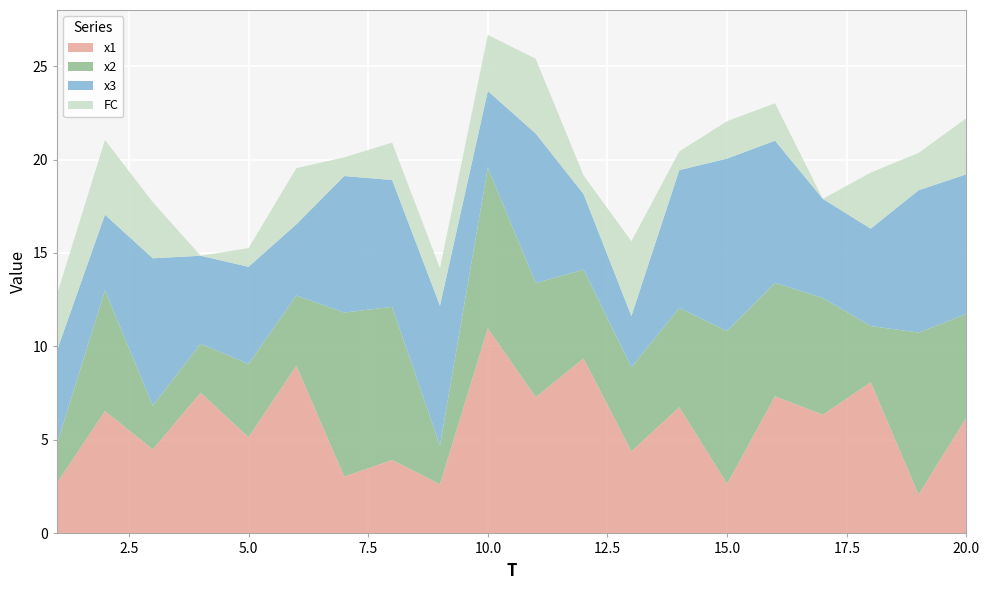

Reading right to left, extract all data points from this chart.

x1: 6.2	2.1	8.1	6.3	7.3	2.7	6.7	4.4	9.4	7.3	11.0	2.6	3.9	3.0	9.0	5.1	7.5	4.5	6.5	2.7
x2: 5.5	8.7	3.0	6.2	6.1	8.2	5.3	4.5	4.8	6.1	8.6	2.1	8.2	8.8	3.8	3.9	2.6	2.3	6.5	2.1
x3: 7.5	7.6	5.2	5.3	7.6	9.2	7.4	2.7	4.0	8.0	4.1	7.5	6.8	7.3	3.8	5.2	4.7	7.9	4.0	5.0
FC: 3.0	2.0	3.0	0.0	2.0	2.0	1.0	4.0	1.0	4.0	3.0	2.0	2.0	1.0	3.0	1.0	0.0	3.0	4.0	3.0